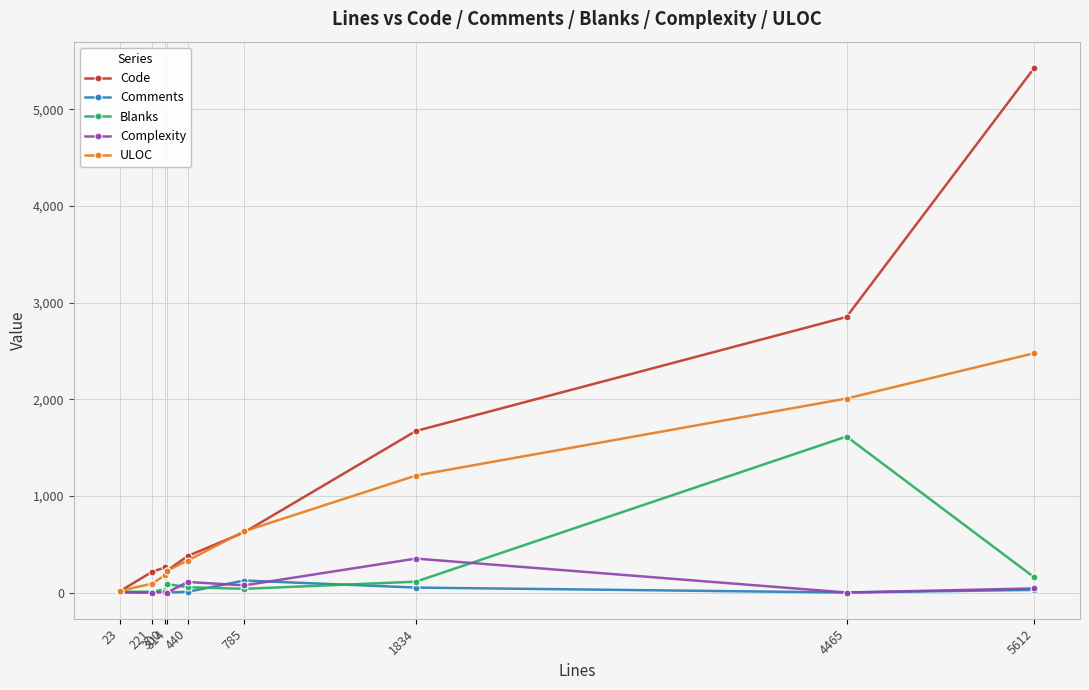

Which series has the largest total across all categories?

Code